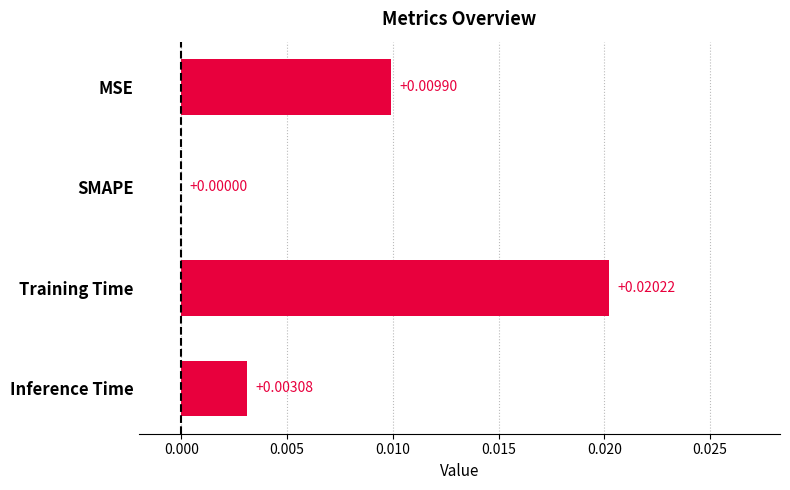

How many data points are above 0?

3